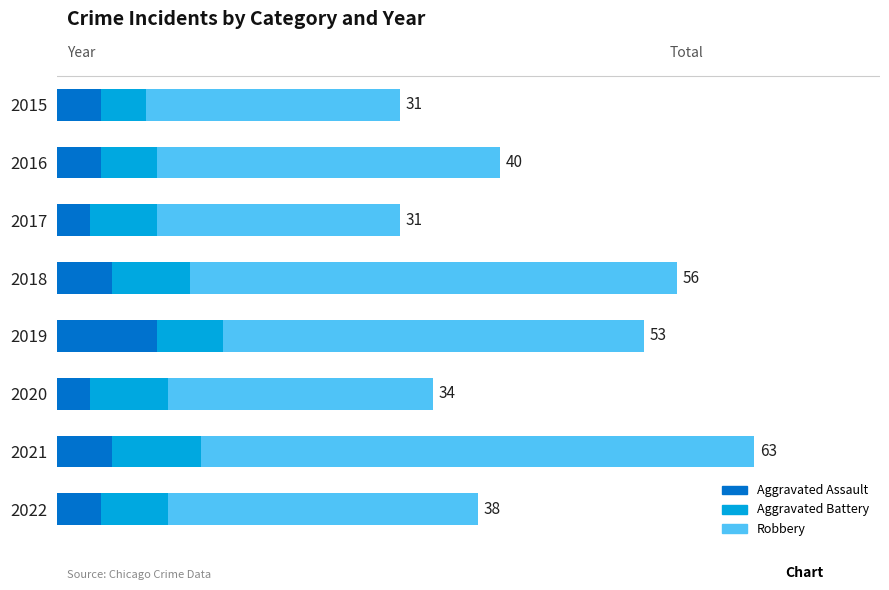

Which series has the largest total across all categories?

Robbery